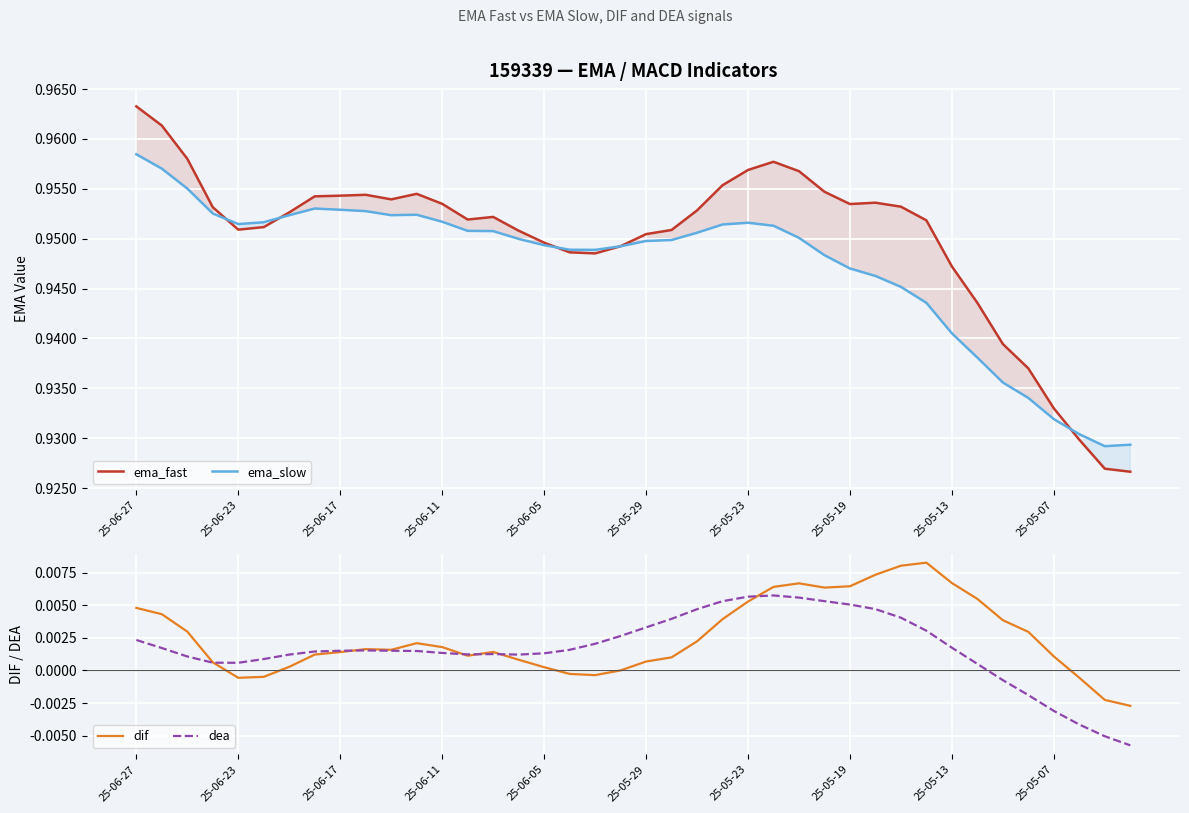

What is the average value of the ema_fast series?

0.9